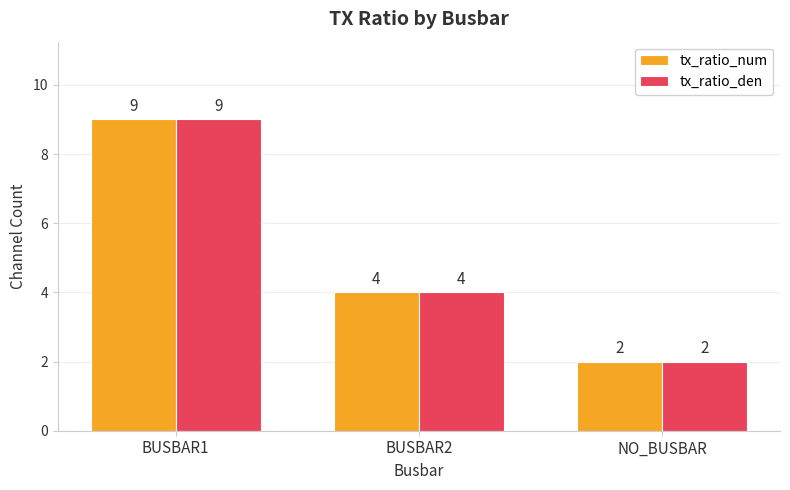

What is the greatest value displayed?

9